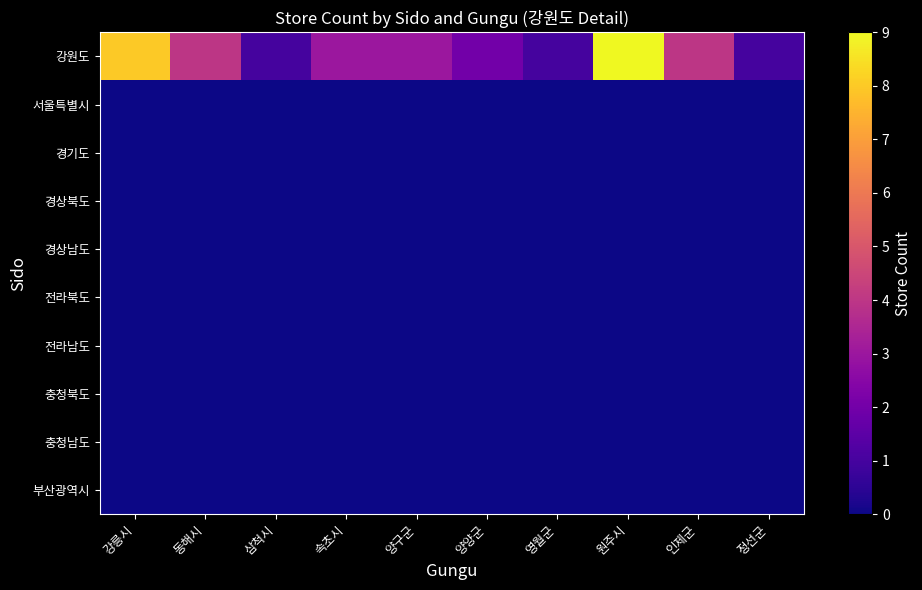

Reading right to left, extract all data points from this chart.

강원도: 정선군=1	인제군=4	원주시=9	영월군=1	양양군=2	양구군=3	속초시=3	삼척시=1	동해시=4	강릉시=8
서울특별시: 정선군=0	인제군=0	원주시=0	영월군=0	양양군=0	양구군=0	속초시=0	삼척시=0	동해시=0	강릉시=0
경기도: 정선군=0	인제군=0	원주시=0	영월군=0	양양군=0	양구군=0	속초시=0	삼척시=0	동해시=0	강릉시=0
경상북도: 정선군=0	인제군=0	원주시=0	영월군=0	양양군=0	양구군=0	속초시=0	삼척시=0	동해시=0	강릉시=0
경상남도: 정선군=0	인제군=0	원주시=0	영월군=0	양양군=0	양구군=0	속초시=0	삼척시=0	동해시=0	강릉시=0
전라북도: 정선군=0	인제군=0	원주시=0	영월군=0	양양군=0	양구군=0	속초시=0	삼척시=0	동해시=0	강릉시=0
전라남도: 정선군=0	인제군=0	원주시=0	영월군=0	양양군=0	양구군=0	속초시=0	삼척시=0	동해시=0	강릉시=0
충청북도: 정선군=0	인제군=0	원주시=0	영월군=0	양양군=0	양구군=0	속초시=0	삼척시=0	동해시=0	강릉시=0
충청남도: 정선군=0	인제군=0	원주시=0	영월군=0	양양군=0	양구군=0	속초시=0	삼척시=0	동해시=0	강릉시=0
부산광역시: 정선군=0	인제군=0	원주시=0	영월군=0	양양군=0	양구군=0	속초시=0	삼척시=0	동해시=0	강릉시=0